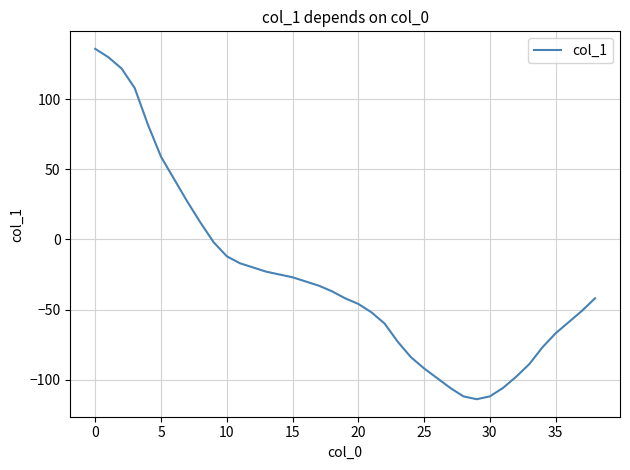

How many lines are shown in the chart?

1